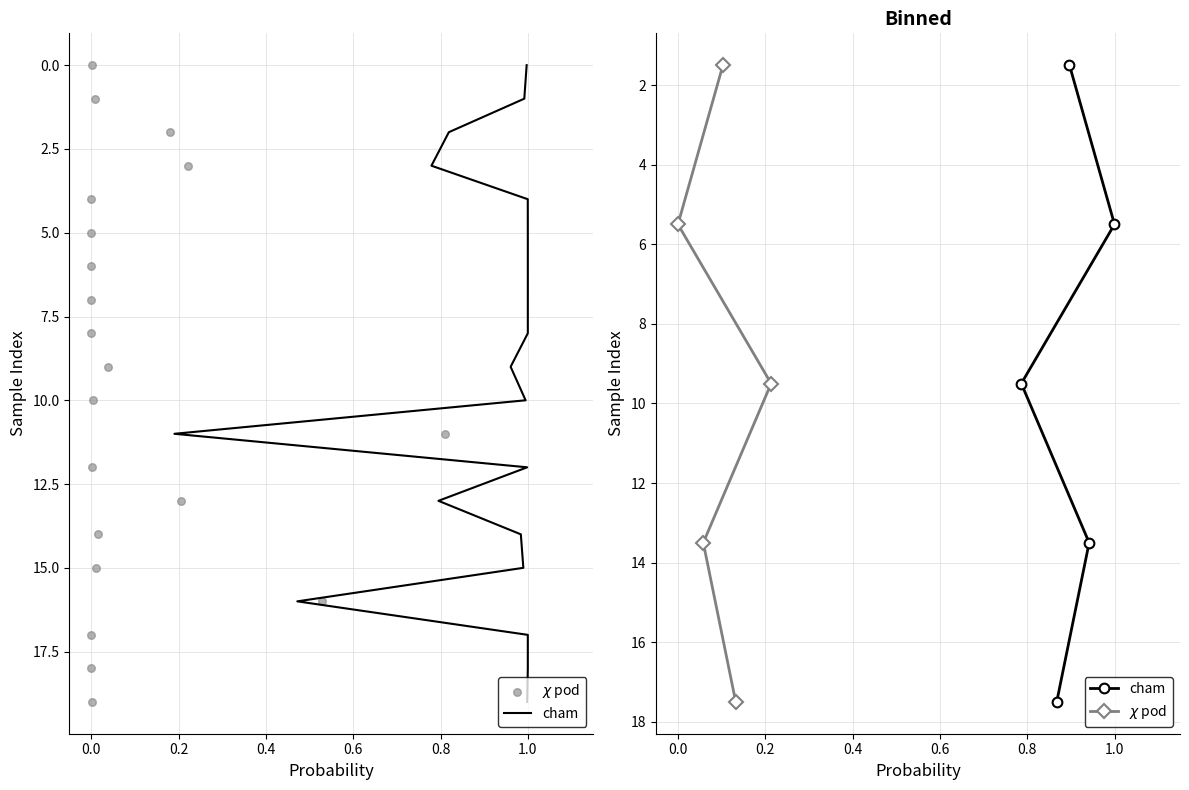

Which series contains the highest Y value?

cham